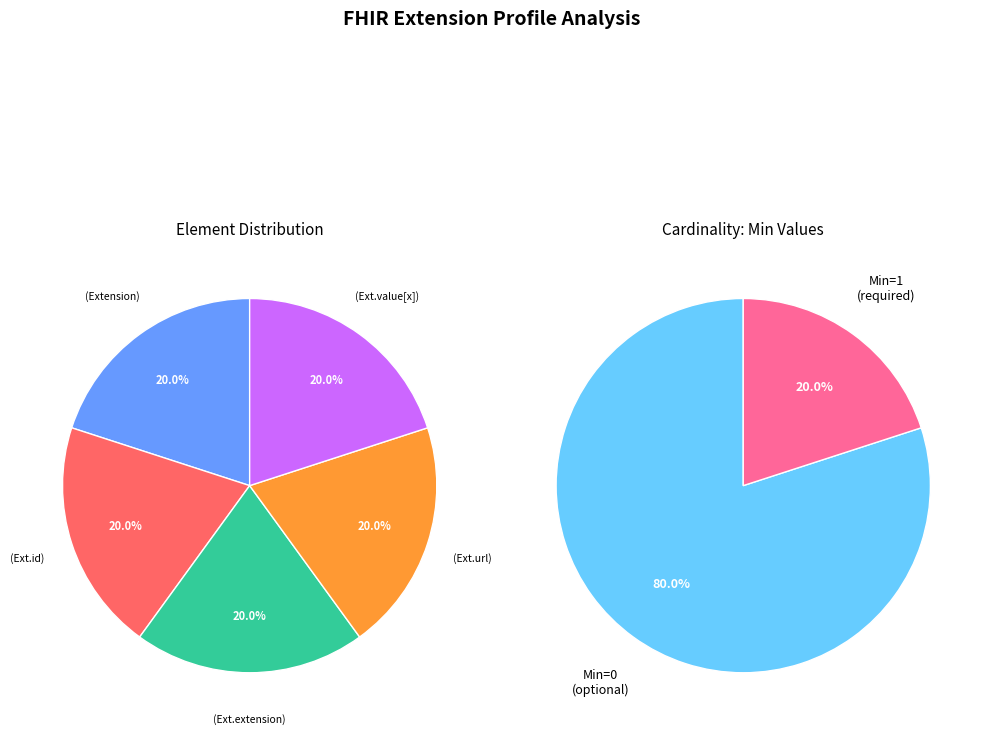

True or false: Extension Elements accounts for 1% of the total.

False